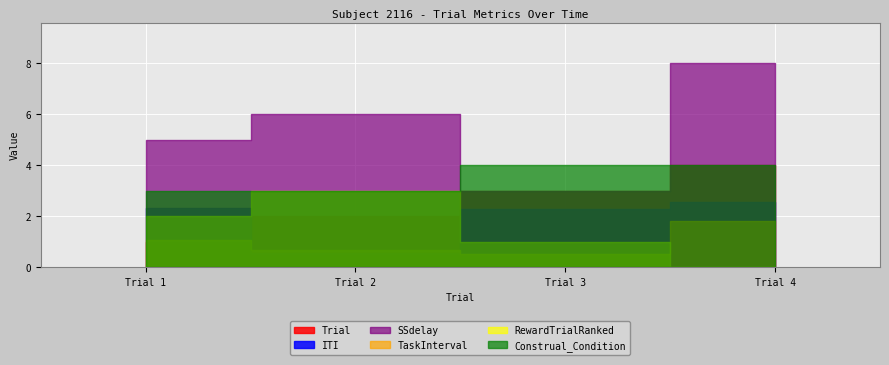

List the labels in order of ITI value, smallest first.

Trial 2, Trial 3, Trial 1, Trial 4